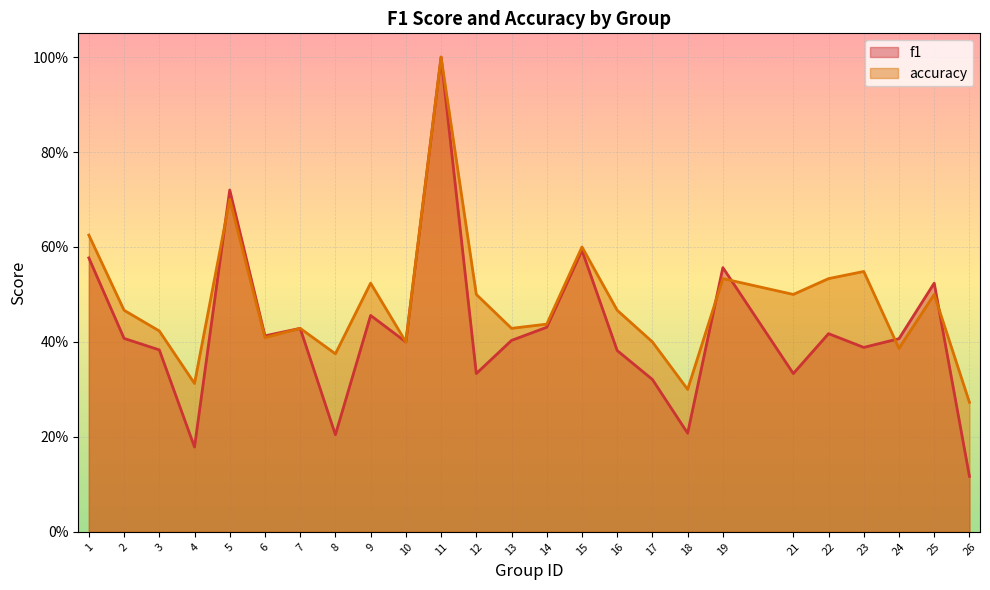

At which category does the chart reach its minimum across all series?

26